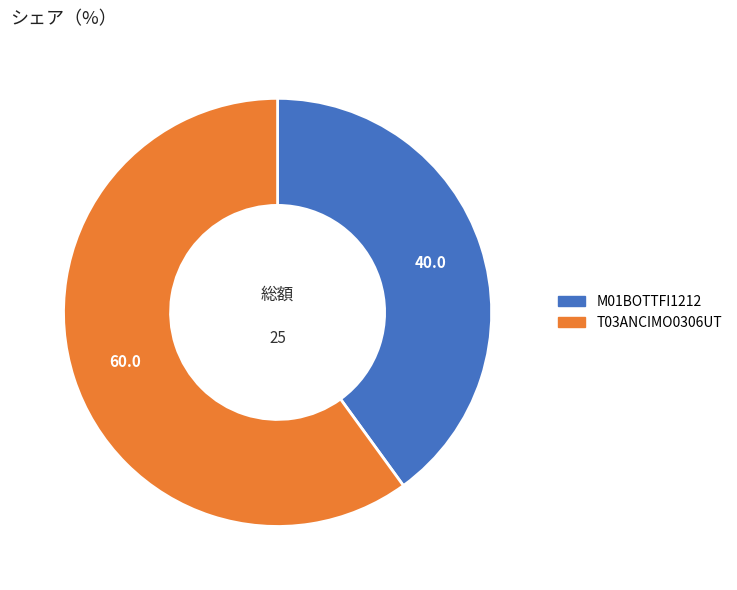

The T03ANCIMO0306UT slice represents 53% of the pie. True or false?

False